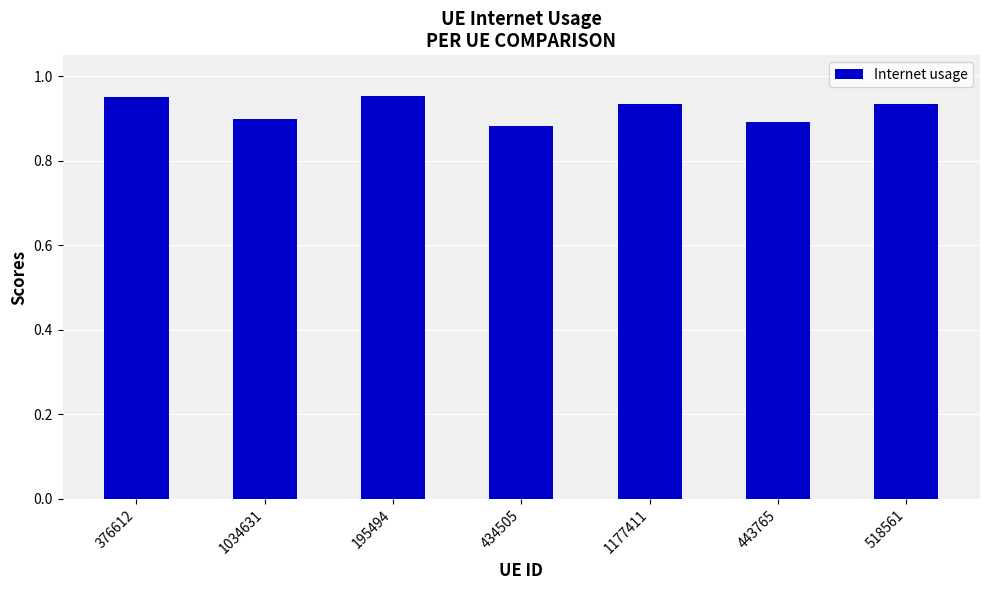

What position from the left is 195494?

3